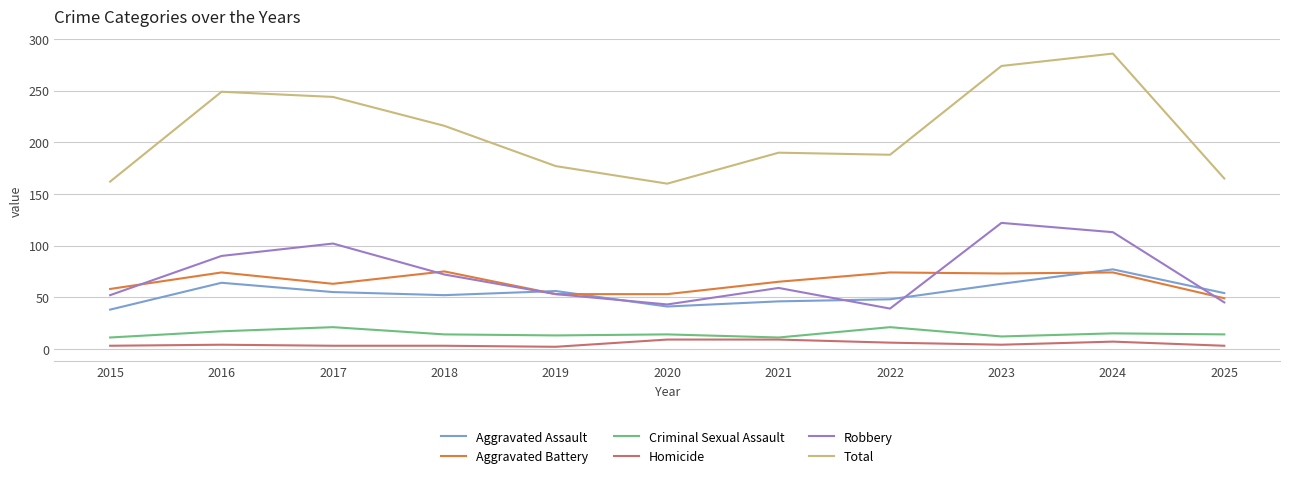

Read the Robbery value at 2021.

59